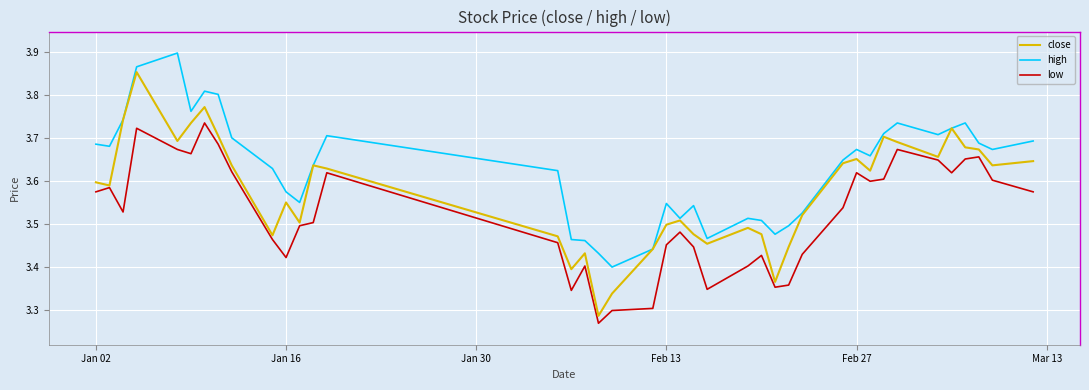

Which series has the largest total across all categories?

high